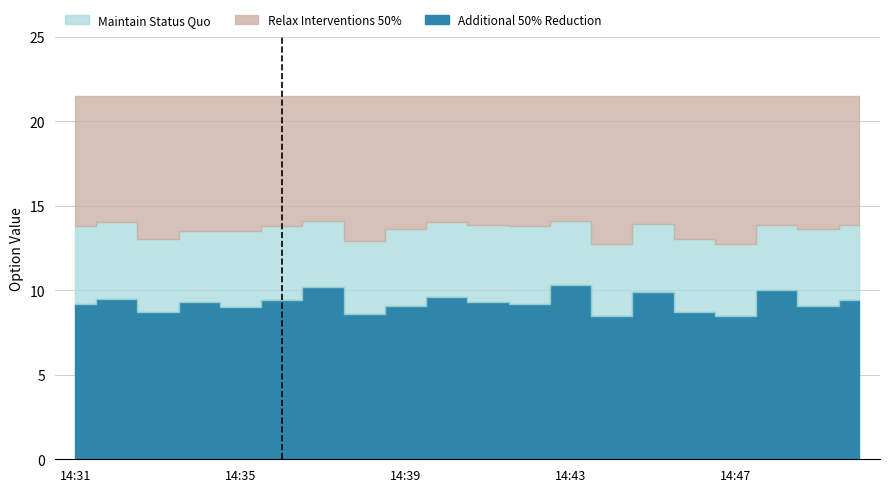

At which label does Additional 50% Reduction first exceed 9?

14:31